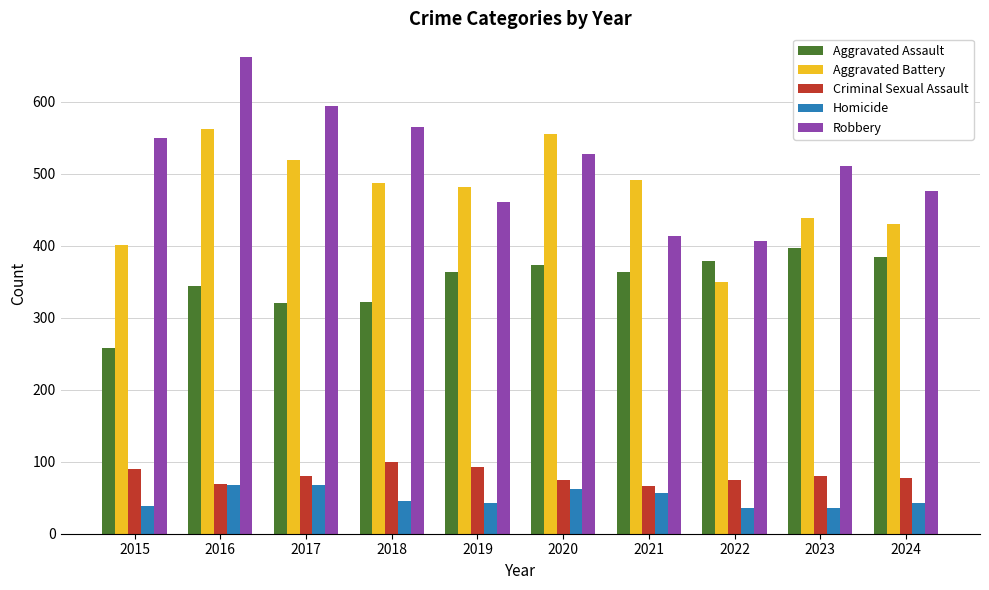

List the series in order of their peak value, highest first.

Robbery, Aggravated Battery, Aggravated Assault, Criminal Sexual Assault, Homicide